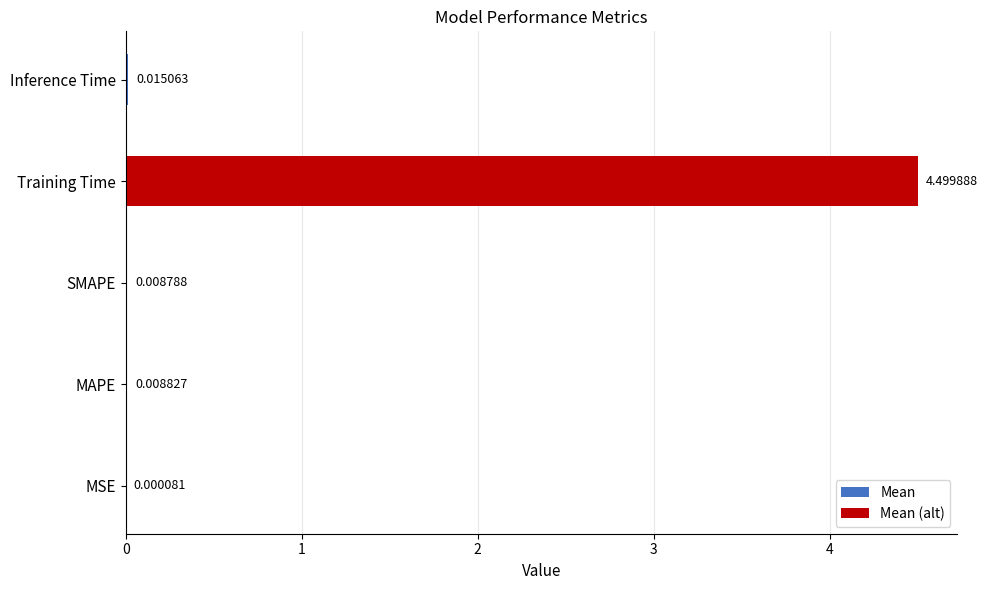

Are the bars horizontal?

Yes